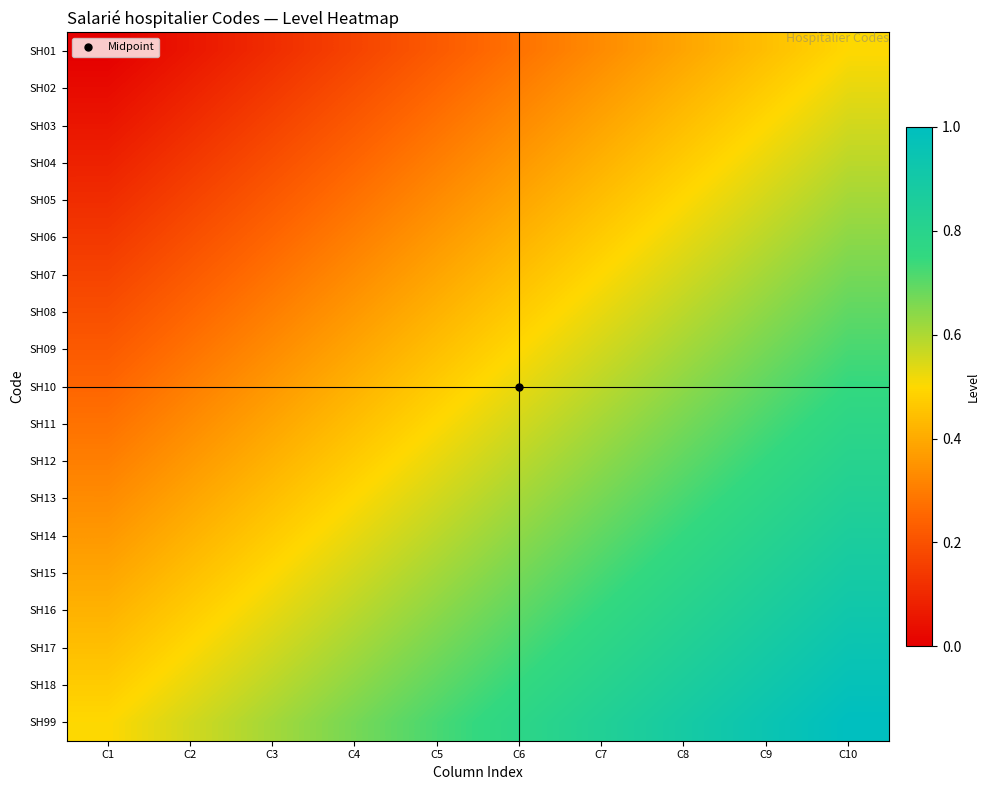

Reading left to right, what are all the values shown in this chart?

SH01: C1=0.0	C2=0.1	C3=0.1	C4=0.2	C5=0.2	C6=0.3	C7=0.3	C8=0.4	C9=0.4	C10=0.5
SH02: C1=0.0	C2=0.1	C3=0.1	C4=0.2	C5=0.2	C6=0.3	C7=0.4	C8=0.4	C9=0.5	C10=0.5
SH03: C1=0.1	C2=0.1	C3=0.2	C4=0.2	C5=0.3	C6=0.3	C7=0.4	C8=0.4	C9=0.5	C10=0.6
SH04: C1=0.1	C2=0.1	C3=0.2	C4=0.2	C5=0.3	C6=0.4	C7=0.4	C8=0.5	C9=0.5	C10=0.6
SH05: C1=0.1	C2=0.2	C3=0.2	C4=0.3	C5=0.3	C6=0.4	C7=0.4	C8=0.5	C9=0.6	C10=0.6
SH06: C1=0.1	C2=0.2	C3=0.2	C4=0.3	C5=0.4	C6=0.4	C7=0.5	C8=0.5	C9=0.6	C10=0.6
SH07: C1=0.2	C2=0.2	C3=0.3	C4=0.3	C5=0.4	C6=0.4	C7=0.5	C8=0.6	C9=0.6	C10=0.7
SH08: C1=0.2	C2=0.2	C3=0.3	C4=0.4	C5=0.4	C6=0.5	C7=0.5	C8=0.6	C9=0.6	C10=0.7
SH09: C1=0.2	C2=0.3	C3=0.3	C4=0.4	C5=0.4	C6=0.5	C7=0.6	C8=0.6	C9=0.7	C10=0.7
SH10: C1=0.2	C2=0.3	C3=0.4	C4=0.4	C5=0.5	C6=0.5	C7=0.6	C8=0.6	C9=0.7	C10=0.8
SH11: C1=0.3	C2=0.3	C3=0.4	C4=0.4	C5=0.5	C6=0.6	C7=0.6	C8=0.7	C9=0.7	C10=0.8
SH12: C1=0.3	C2=0.4	C3=0.4	C4=0.5	C5=0.5	C6=0.6	C7=0.6	C8=0.7	C9=0.8	C10=0.8
SH13: C1=0.3	C2=0.4	C3=0.4	C4=0.5	C5=0.6	C6=0.6	C7=0.7	C8=0.7	C9=0.8	C10=0.8
SH14: C1=0.4	C2=0.4	C3=0.5	C4=0.5	C5=0.6	C6=0.6	C7=0.7	C8=0.8	C9=0.8	C10=0.9
SH15: C1=0.4	C2=0.4	C3=0.5	C4=0.6	C5=0.6	C6=0.7	C7=0.7	C8=0.8	C9=0.8	C10=0.9
SH16: C1=0.4	C2=0.5	C3=0.5	C4=0.6	C5=0.6	C6=0.7	C7=0.8	C8=0.8	C9=0.9	C10=0.9
SH17: C1=0.4	C2=0.5	C3=0.6	C4=0.6	C5=0.7	C6=0.7	C7=0.8	C8=0.8	C9=0.9	C10=0.9
SH18: C1=0.5	C2=0.5	C3=0.6	C4=0.6	C5=0.7	C6=0.8	C7=0.8	C8=0.9	C9=0.9	C10=1.0
SH99: C1=0.5	C2=0.6	C3=0.6	C4=0.7	C5=0.7	C6=0.8	C7=0.8	C8=0.9	C9=0.9	C10=1.0